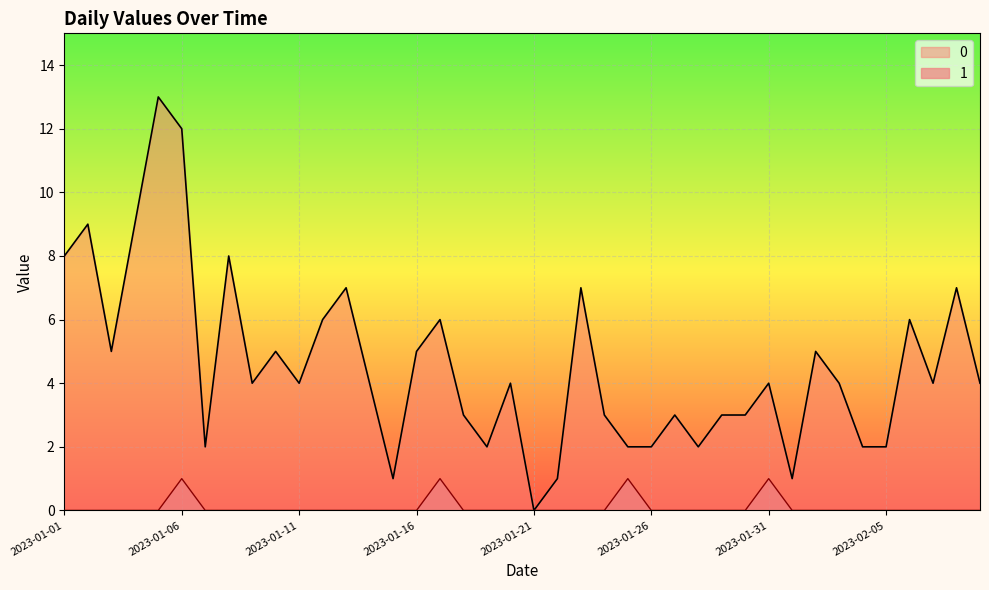

What is the average value of the 0 series?

5